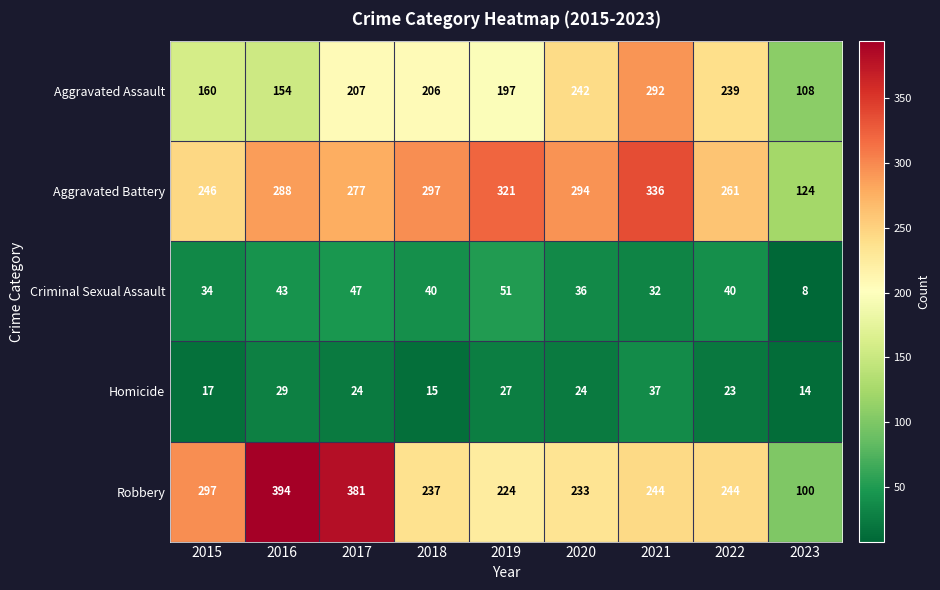

Between 2018 and 2021, which series saw the biggest shift?

Aggravated Assault